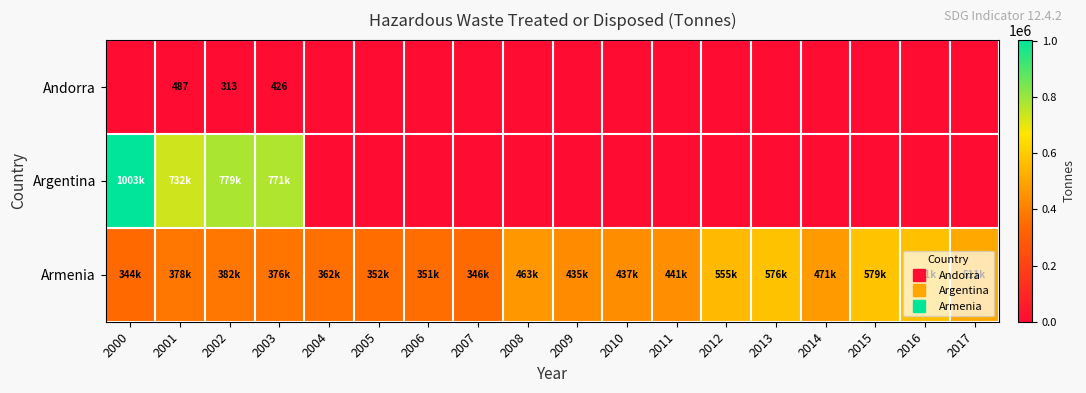

At which label is Argentina closest to 501432?

2001